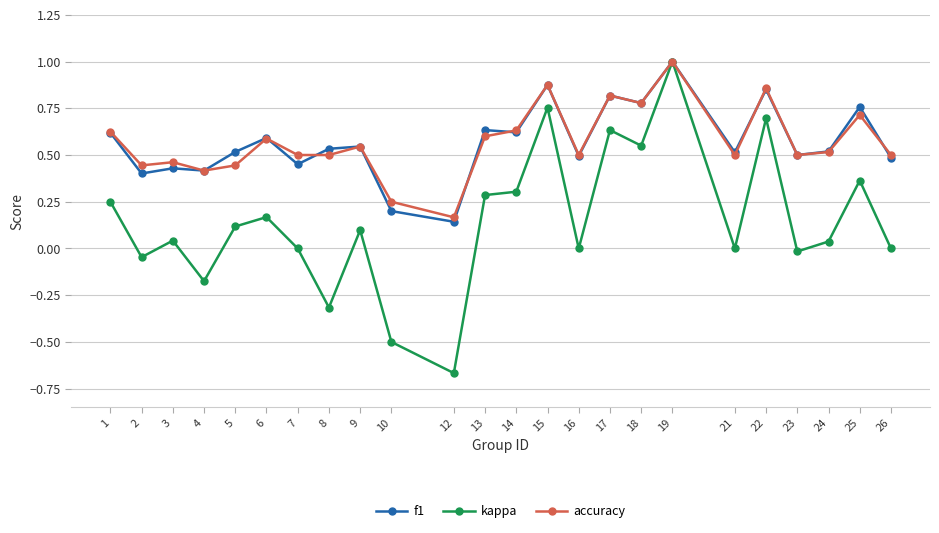

Between 3 and 22, which series saw the biggest shift?

kappa